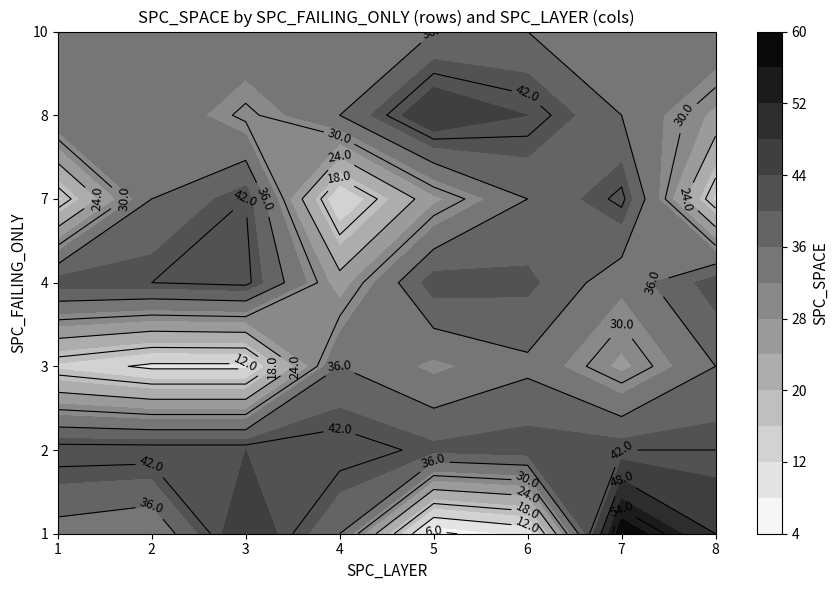

Reading left to right, list all the values displayed in this chart.

1: 34	32	48	36	5	9	59	48
2: 44	44	44	44	41	42	42	42
3: 15	11	11	36	31	35	27	36
4: 42	42	43	26	42	41	33	42
7: 15	36	42	12	27	36	43	15
8: 36	36	29	36	48	44	36	27
10: 36	36	36	36	36	36	36	36